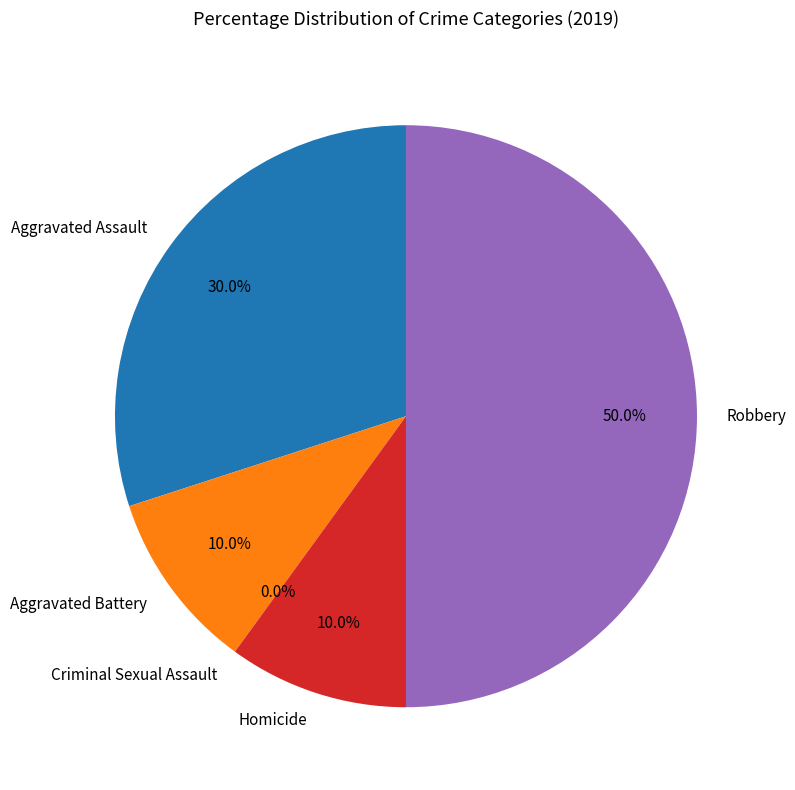

To the nearest percent, what is the difference between the Robbery and Homicide slice percentages?

40%